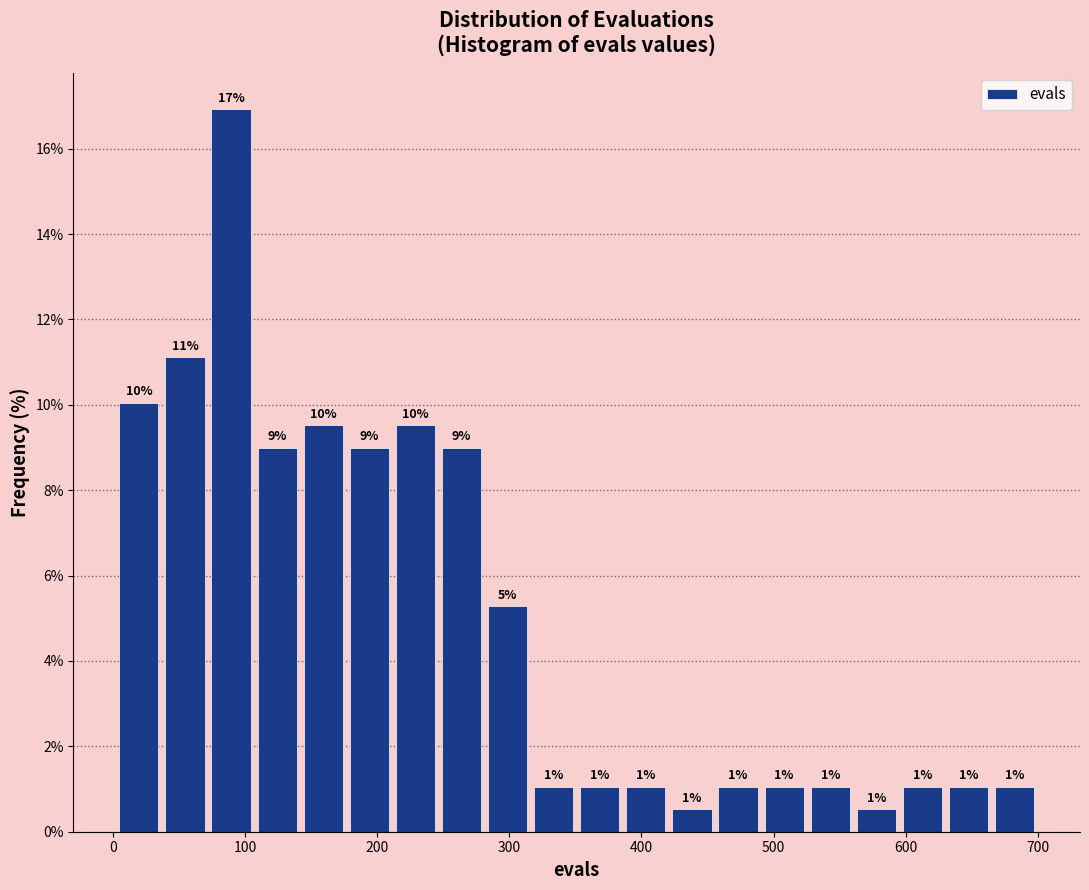

Read against the x-axis, roughly where is the centre of the tallest bar?

90